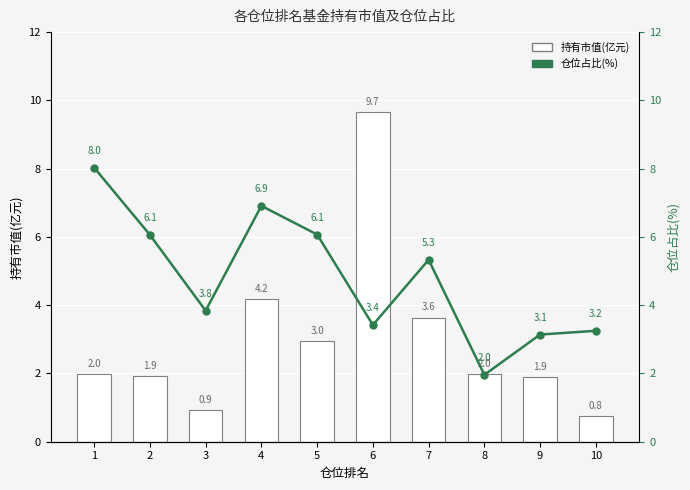

What is the lowest value of the 持有市值(亿元) series?

0.8